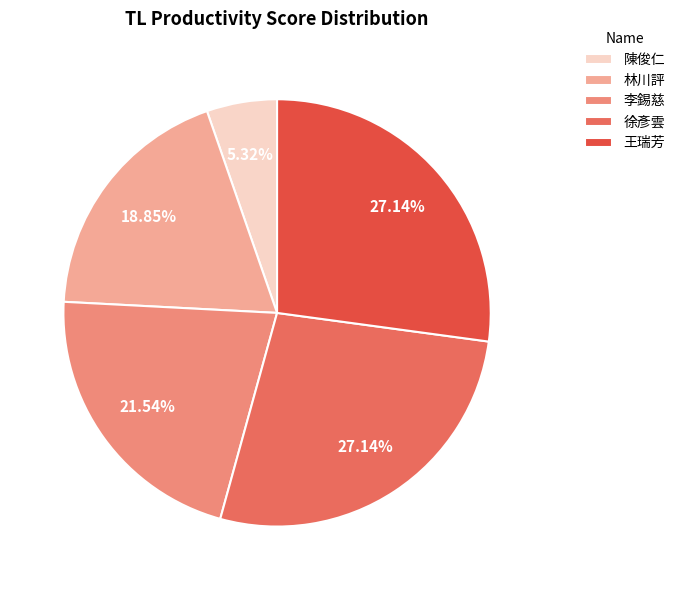

To the nearest percent, what is the difference between the 李錫慈 and 徐彥雲 slice percentages?

6%